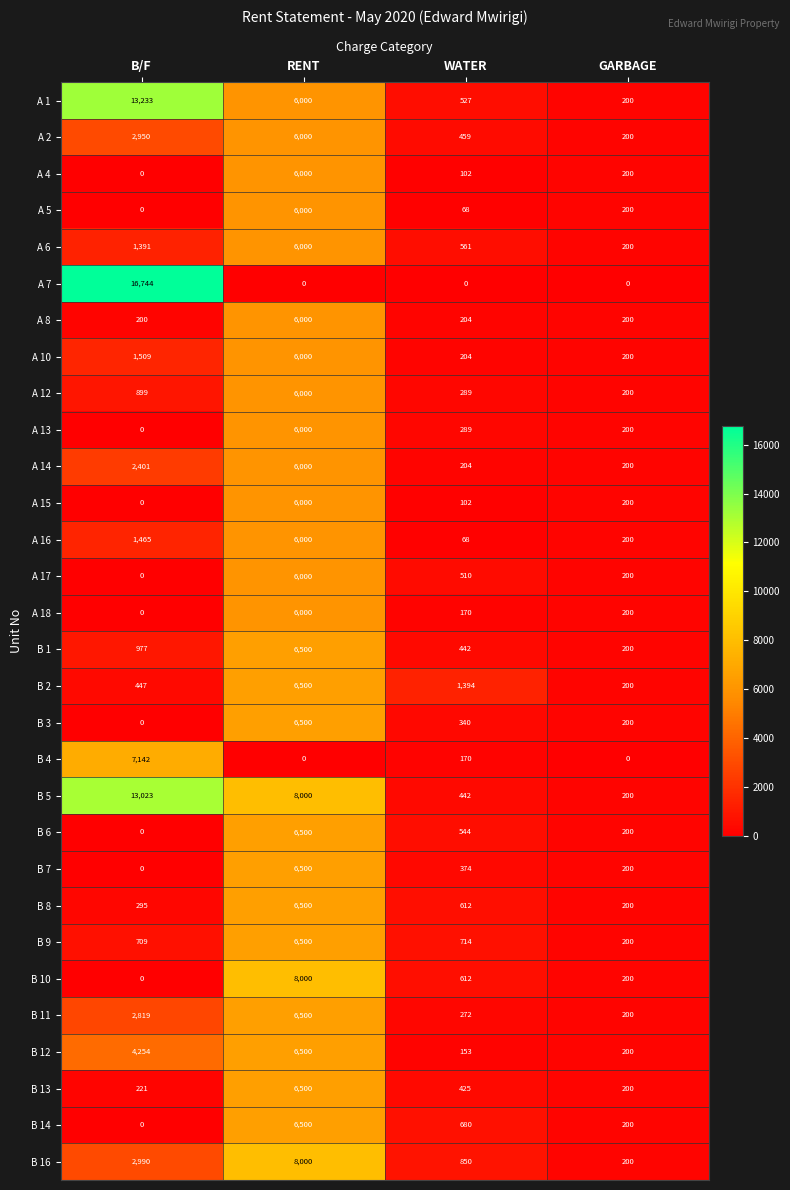

What is the greatest value displayed?

16744